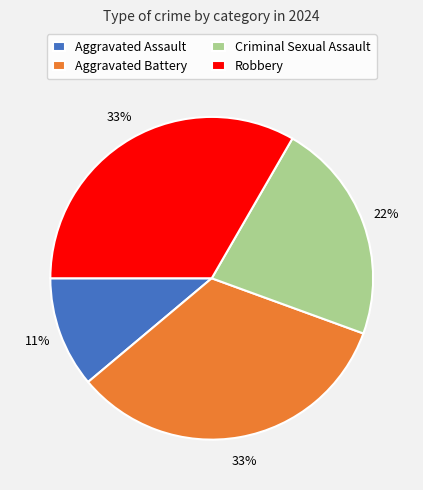

What percentage is the Criminal Sexual Assault slice, to the nearest percent?

22%